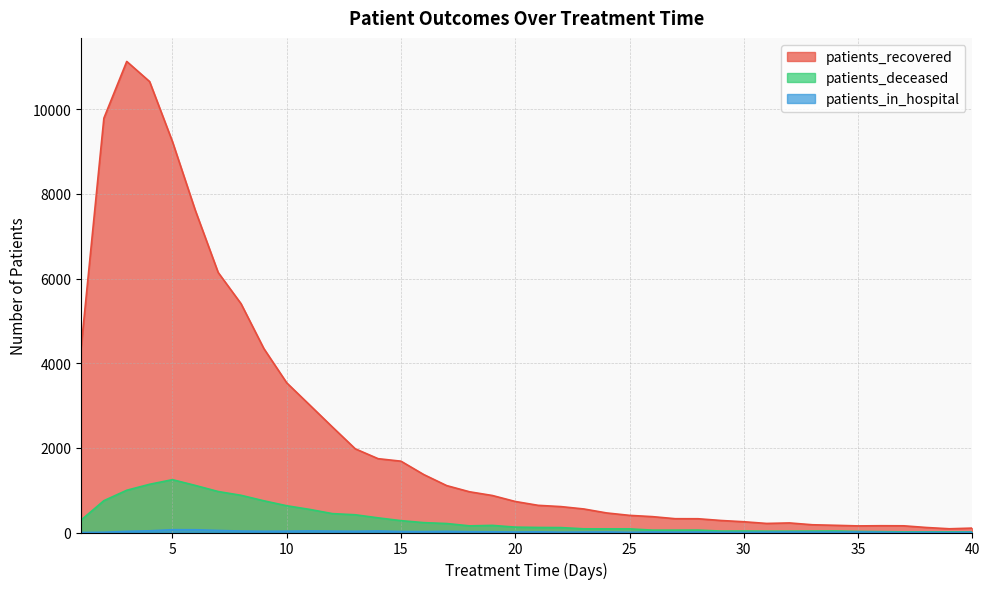

Reading left to right, what are all the values shown in this chart?

patients_recovered: 1=4349	2=9788	3=11128	4=10653	5=9234	6=7610	7=6143	8=5406	9=4345	10=3536	11=3015	12=2492	13=1977	14=1744	15=1685	16=1368	17=1108	18=962	19=874	20=733	21=642	22=612	23=556	24=462	25=405	26=375	27=326	28=325	29=284	30=254	31=214	32=226	33=183	34=170	35=156	36=160	37=158	38=118	39=88	40=104
patients_deceased: 1=293	2=752	3=998	4=1139	5=1248	6=1112	7=968	8=879	9=749	10=632	11=546	12=446	13=419	14=346	15=280	16=233	17=212	18=157	19=168	20=127	21=119	22=116	23=87	24=86	25=86	26=56	27=56	28=57	29=34	30=35	31=32	32=32	33=34	34=36	35=26	36=21	37=15	38=15	39=15	40=14
patients_in_hospital: 1=0	2=6	3=27	4=40	5=66	6=65	7=49	8=34	9=29	10=31	11=37	12=32	13=29	14=36	15=23	16=21	17=27	18=19	19=17	20=12	21=16	22=8	23=11	24=13	25=5	26=11	27=8	28=10	29=5	30=3	31=8	32=11	33=9	34=8	35=12	36=7	37=1	38=4	39=1	40=6